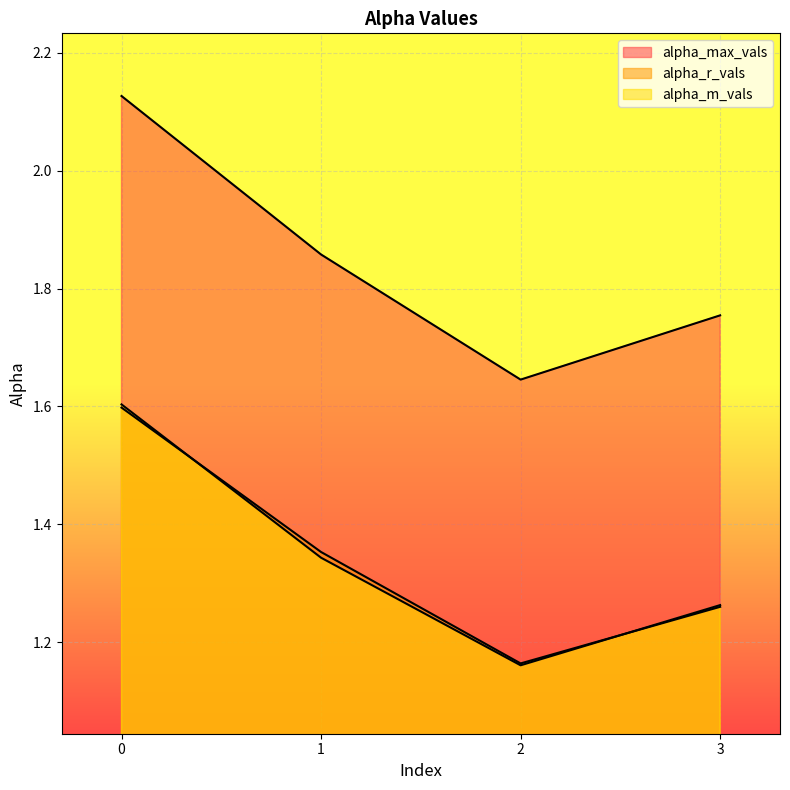

What is the average value of the alpha_max_vals series?

1.8